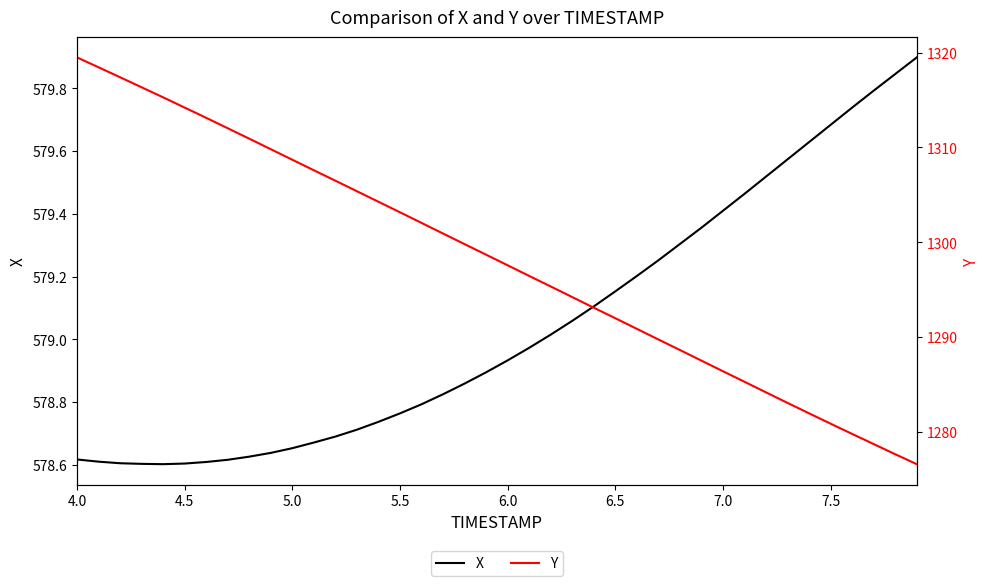

What is the maximum value for X?

579.9